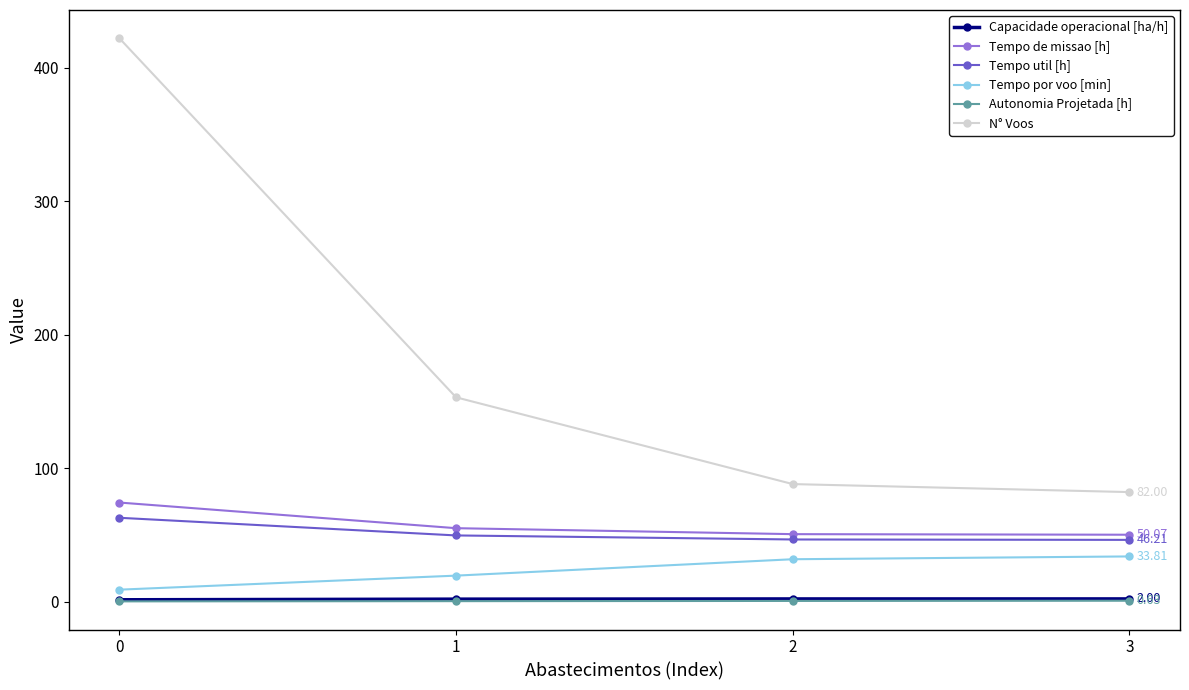

How many data points in Tempo por voo [min] are less than 31?

2